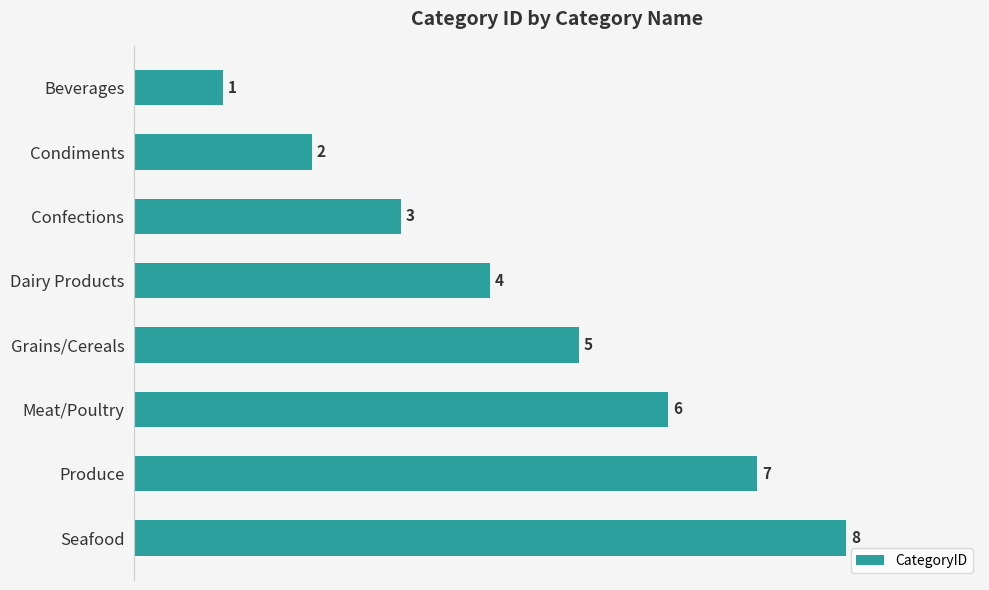

How many bars are there in total?

8